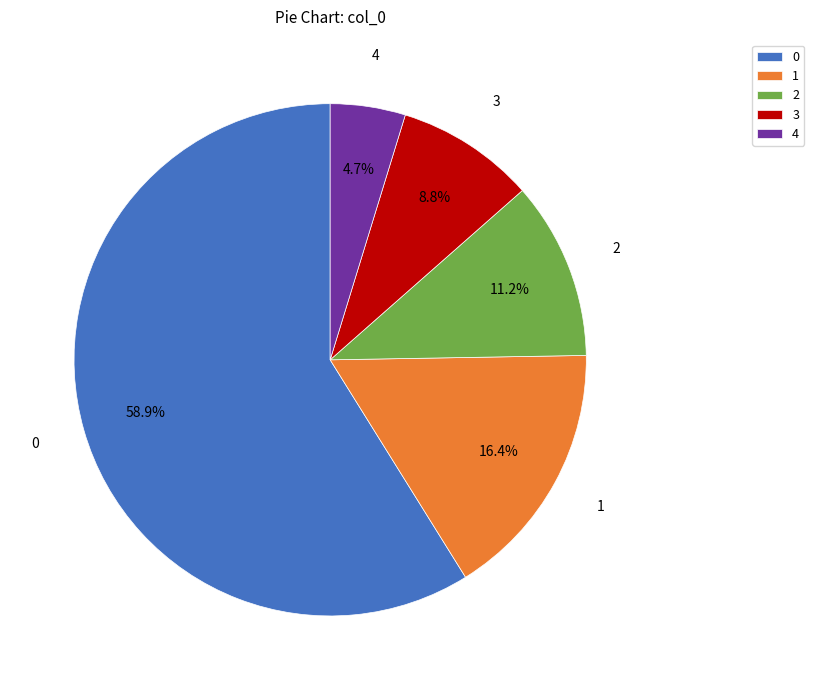

How many segments does this pie chart have?

5